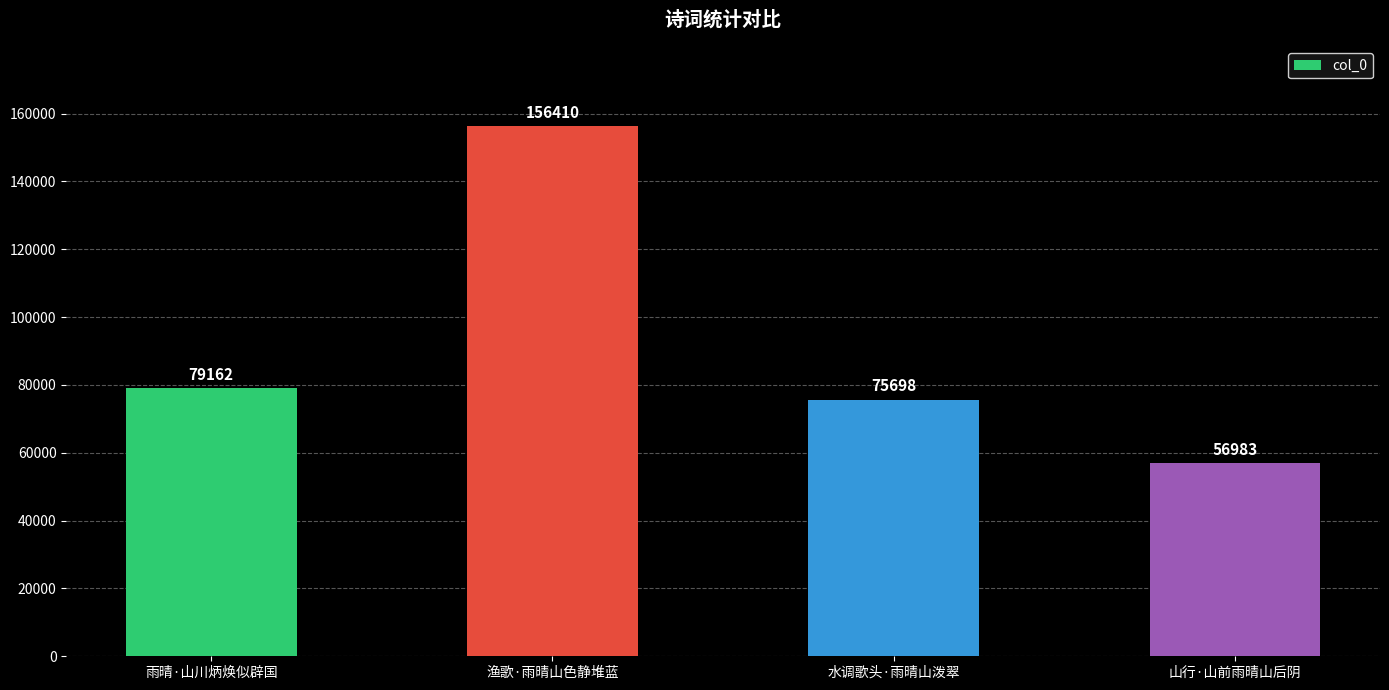

Count the number of data series in this chart.

1